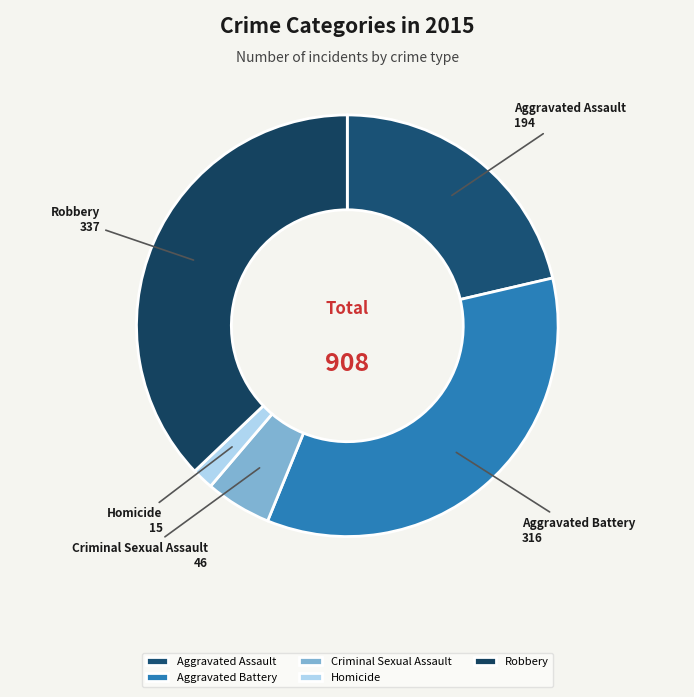

Is the sum of Homicide and Criminal Sexual Assault greater than half?

No